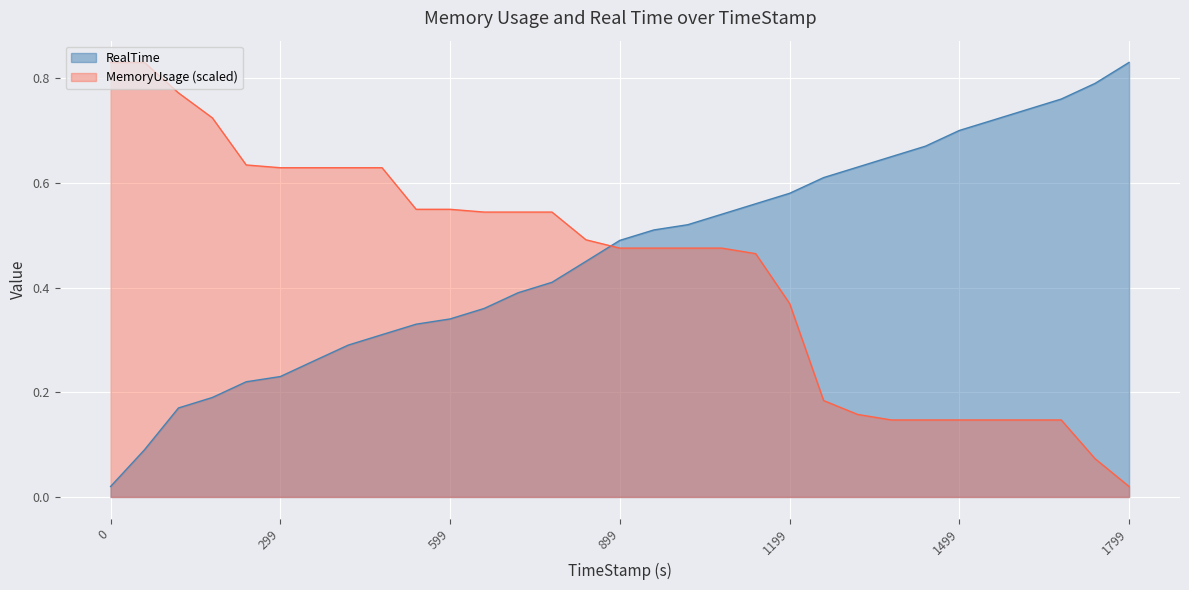

At which label does RealTime reach its peak?

1799